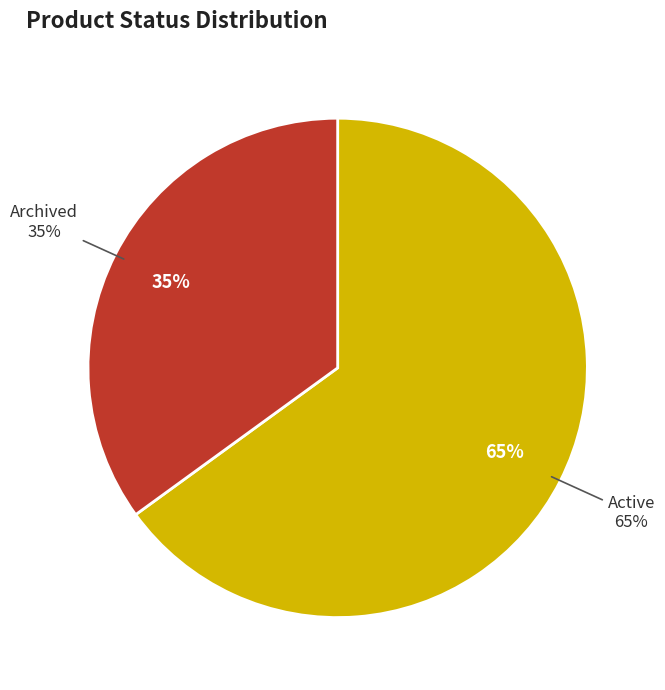

Which slice is the largest?

Active